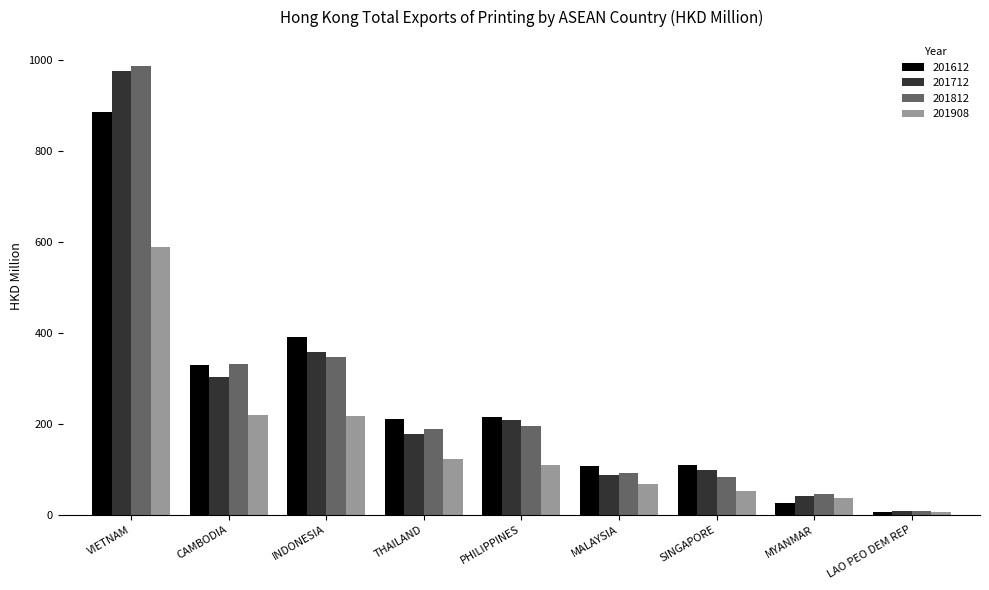

How many bars are there in total?

36